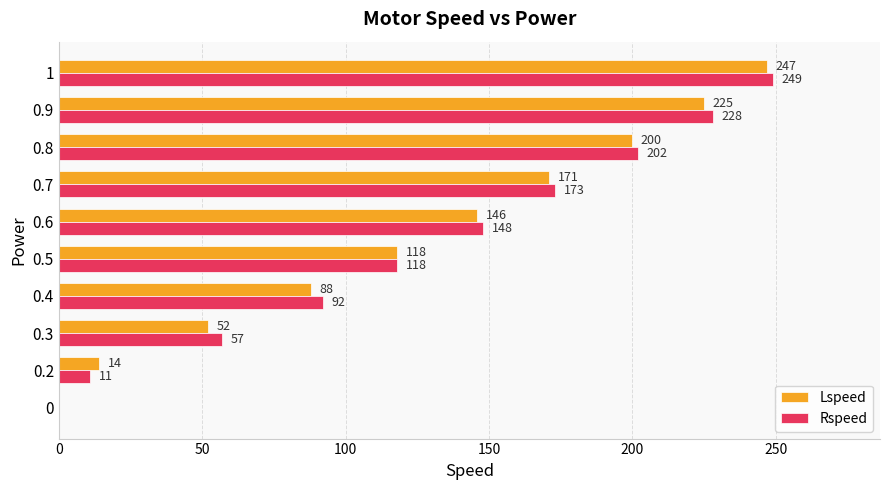

How many values in Rspeed are above zero?

9